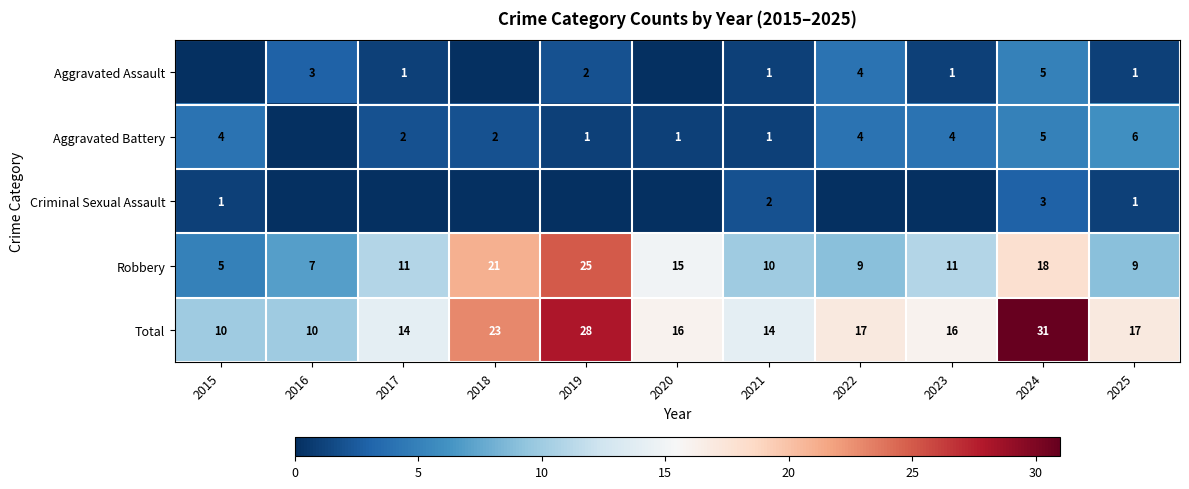

What is the difference between the highest and lowest values at 2021?

13